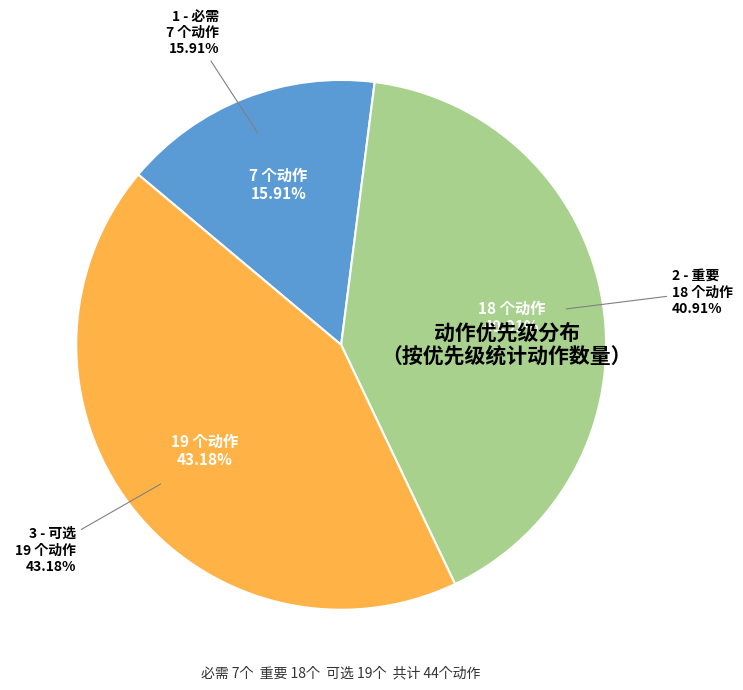

The 3 - 可选 slice represents 51% of the pie. True or false?

False